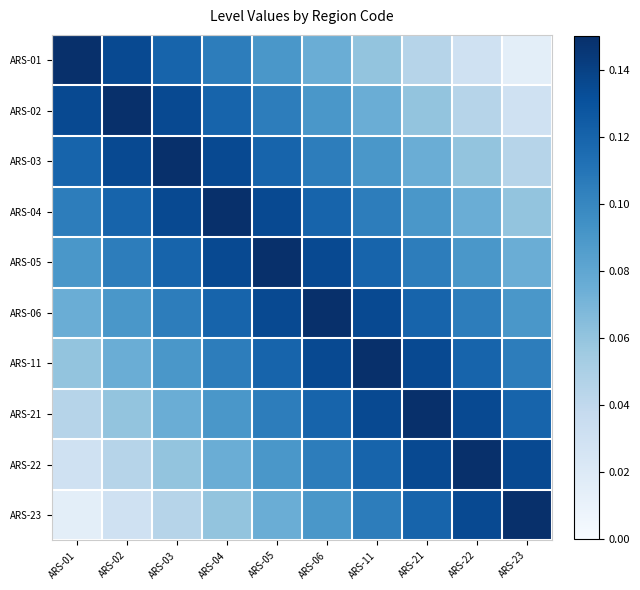

List the series in order of their peak value, lowest first.

ARS-01, ARS-02, ARS-03, ARS-04, ARS-05, ARS-06, ARS-11, ARS-21, ARS-22, ARS-23